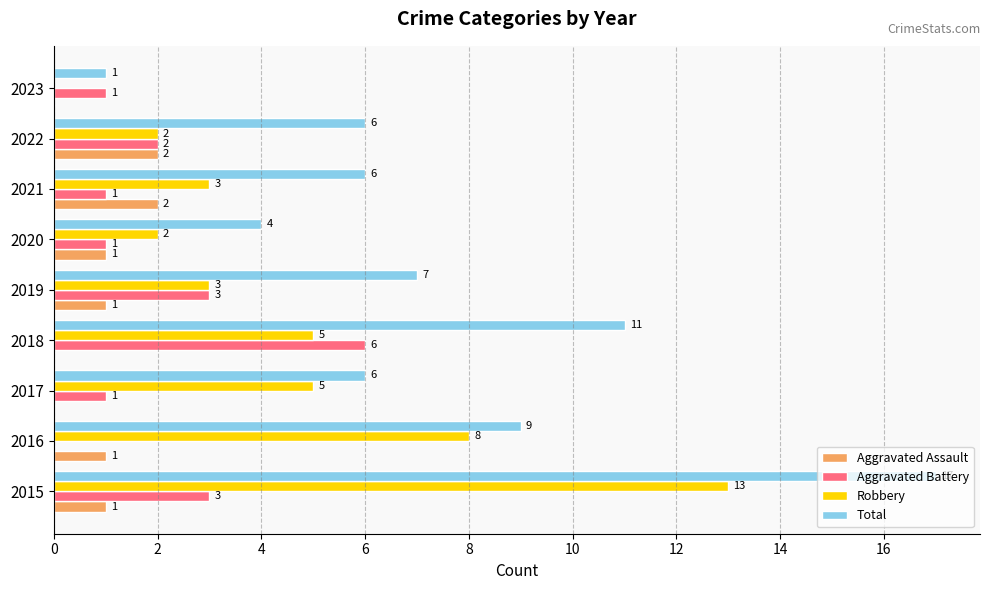

What is the sum of all Robbery values?

41